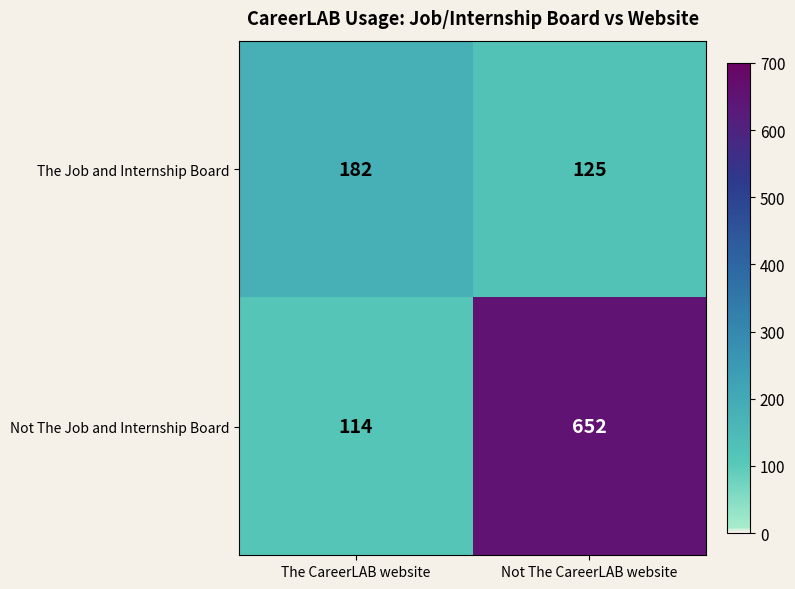

At which category does the chart reach its peak across all series?

Not The CareerLAB website